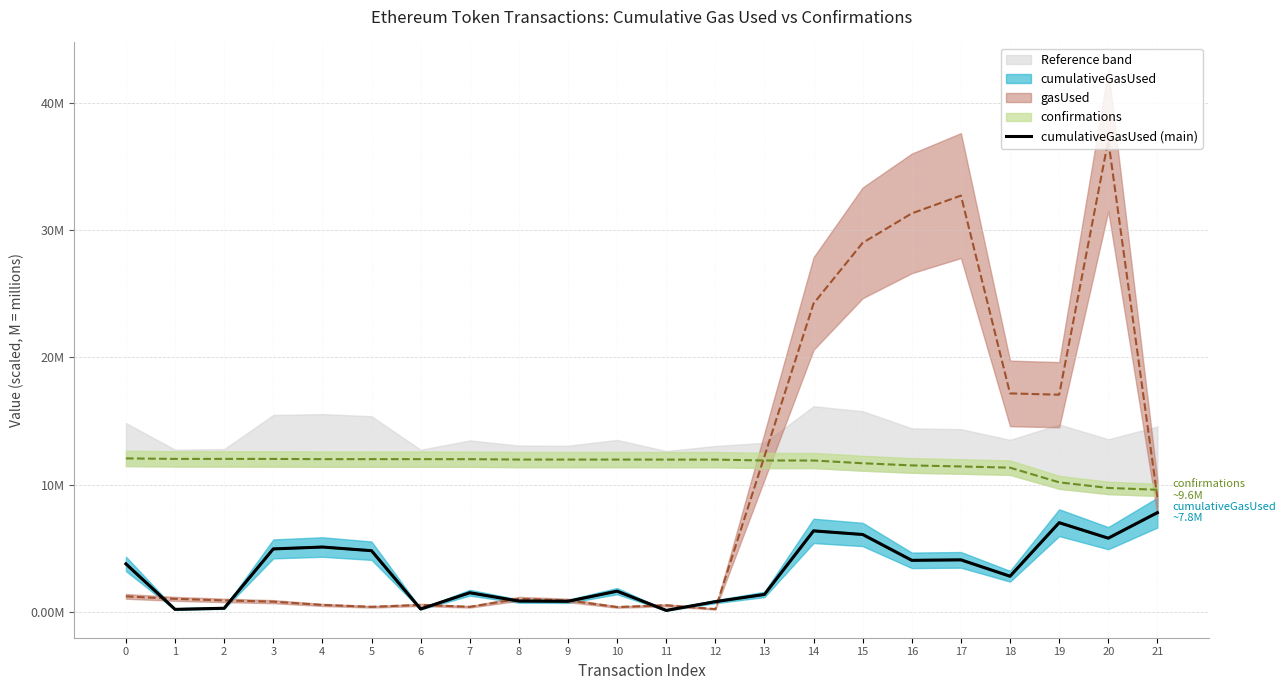

What is the approximate value at 0?

3.8